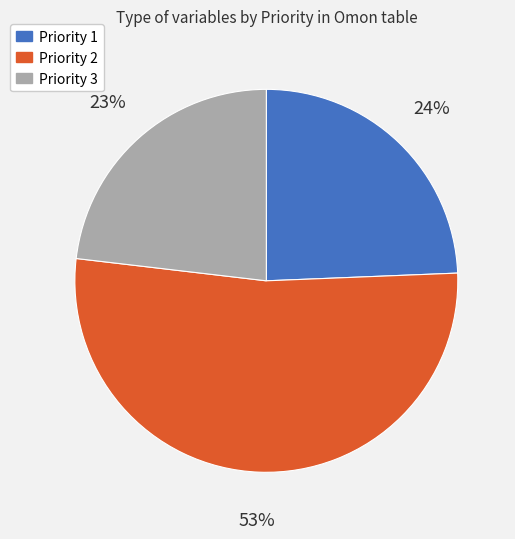

To the nearest percent, what percentage of the pie is Priority 3?

23%